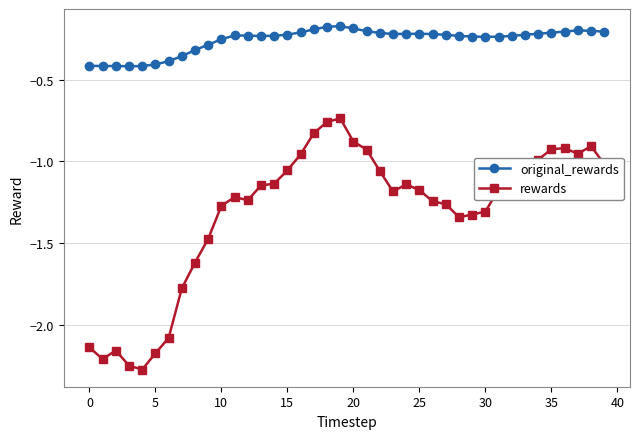

Which series has the widest spread of values?

rewards